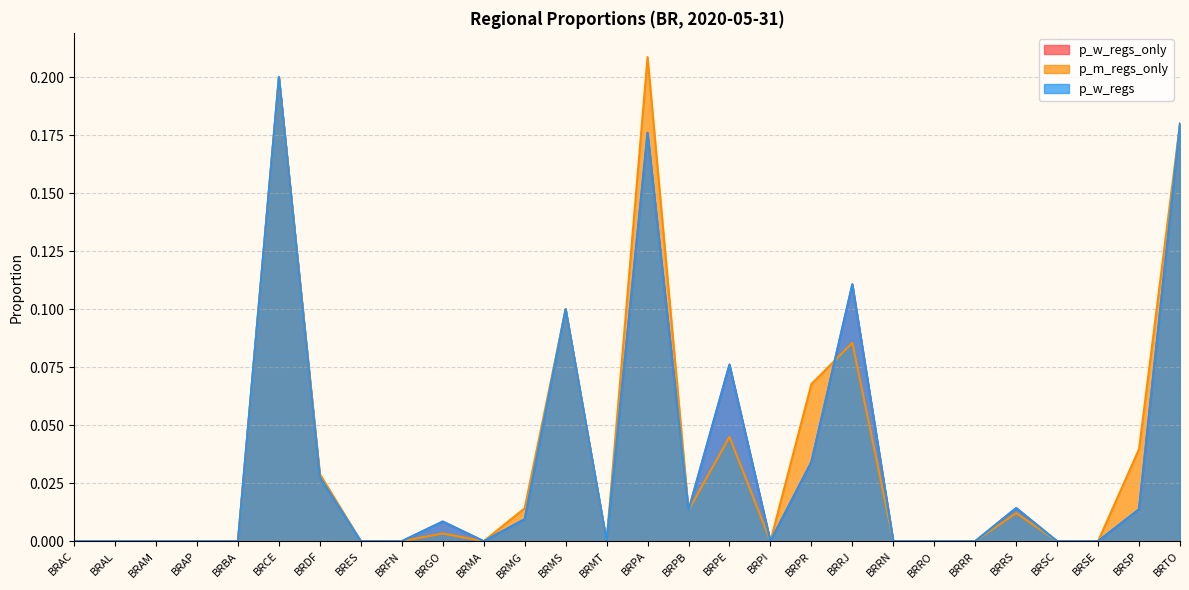

Rank the series at BRRS from lowest to highest value.

p_m_regs_only, p_w_regs_only, p_w_regs